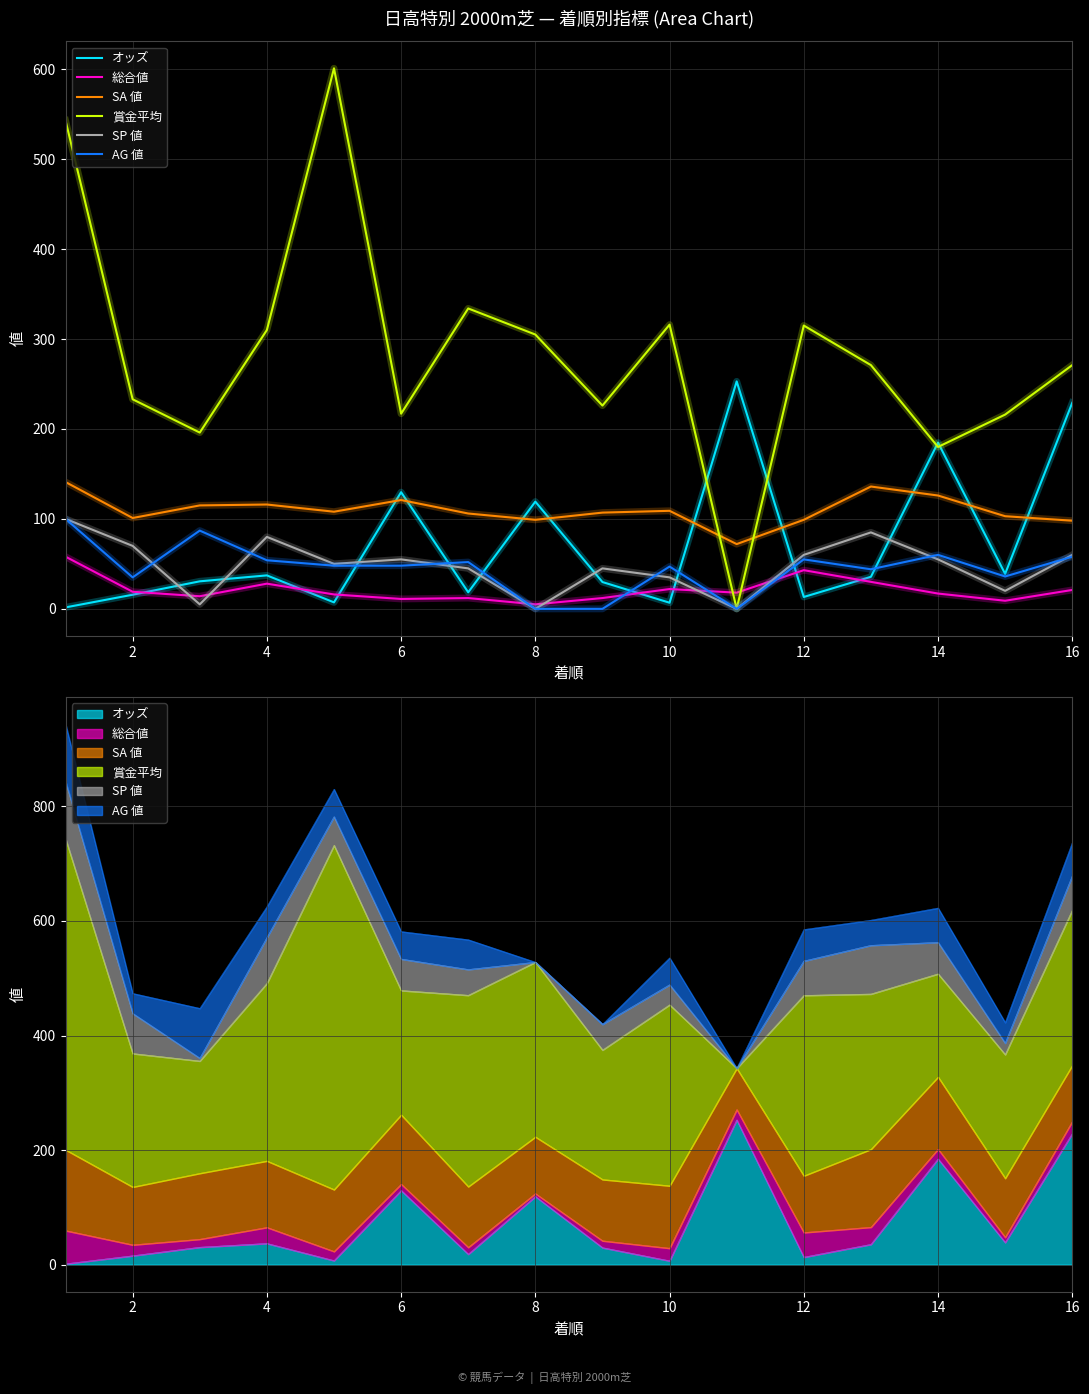

The SP 値 series shows -52.6 at 10. True or false?

False